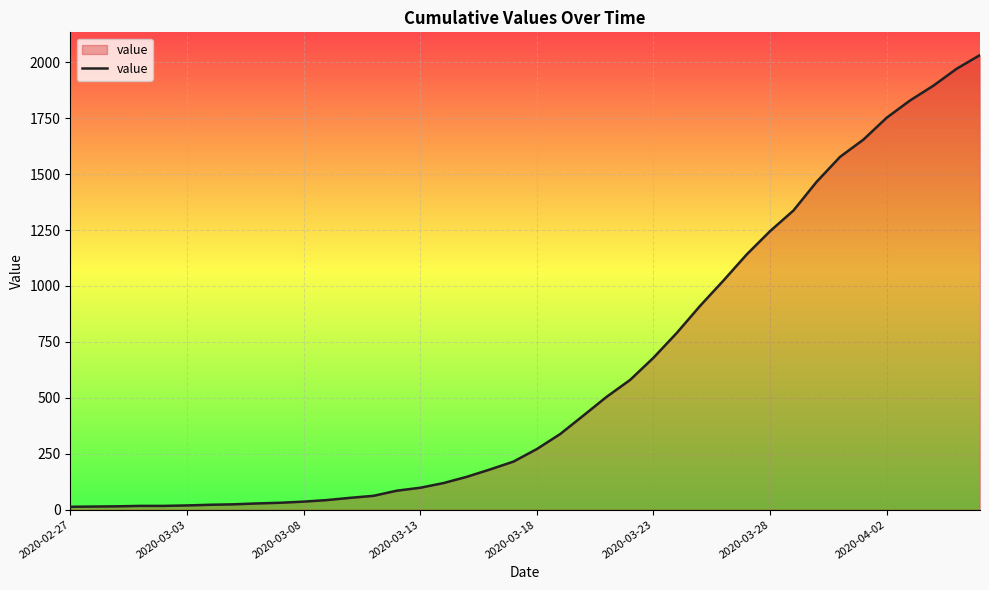

What is the maximum value shown in the chart?

2032